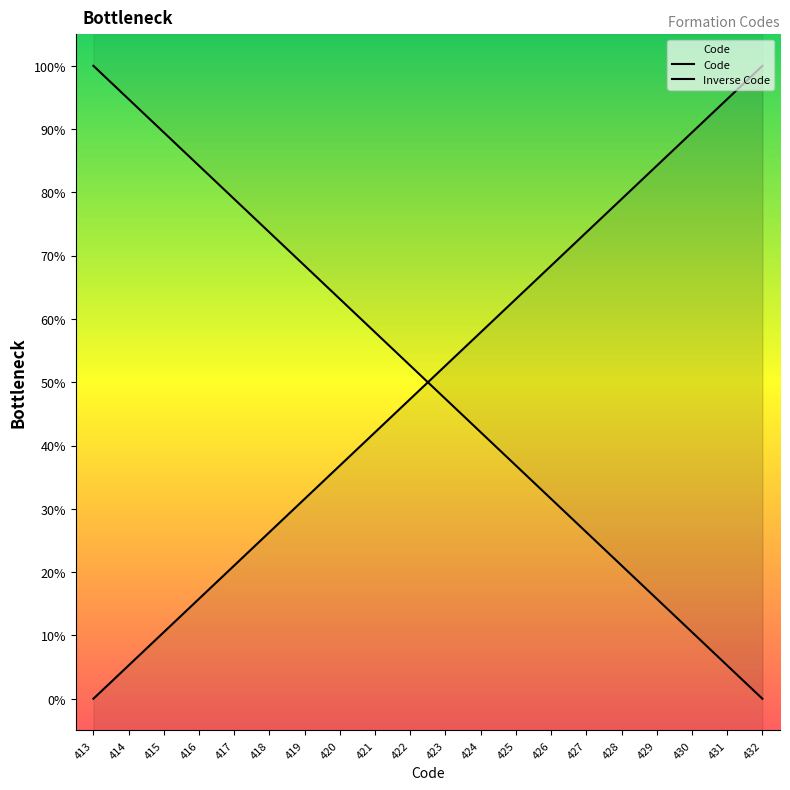

Does the chart display data point markers on the line(s)?

No